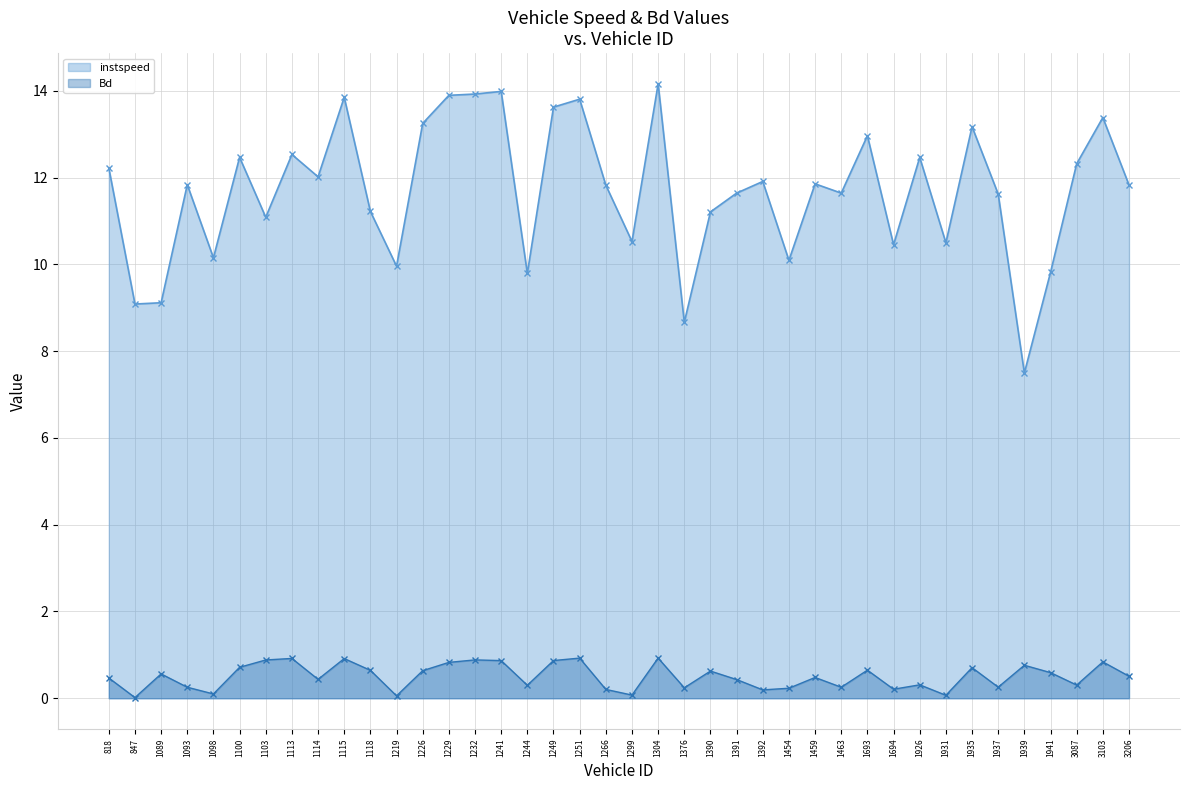

Which label corresponds to the smallest value in the chart?

847